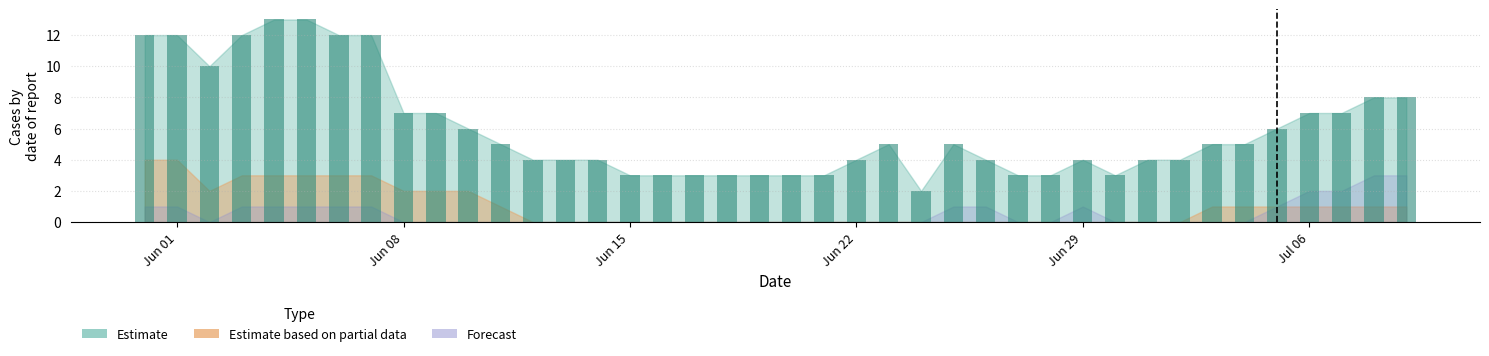

What is the highest value of the Estimate series?

13